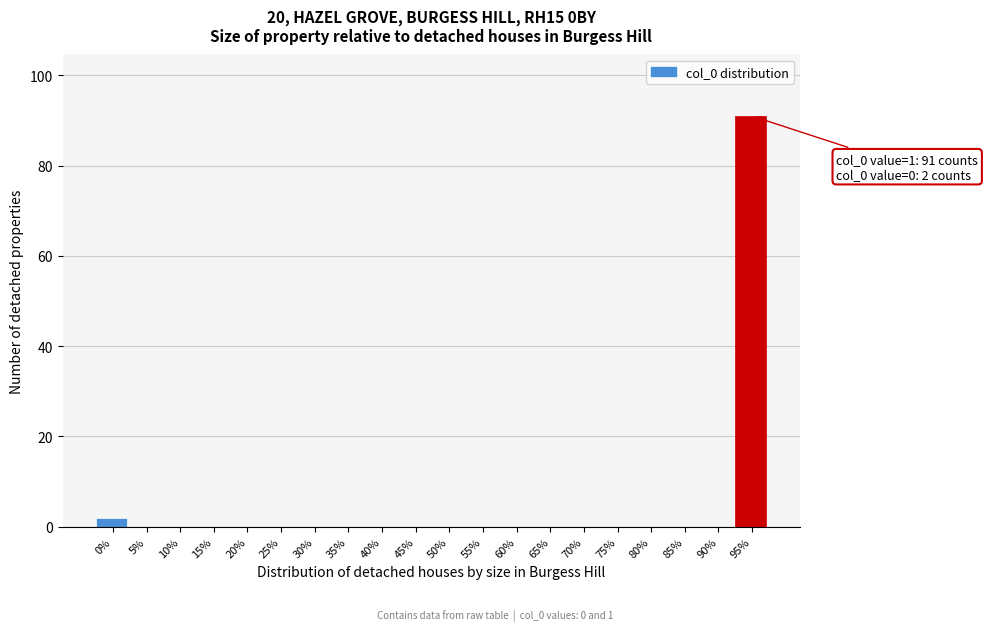

Reading left to right, list all the values displayed in this chart.

0%=2	5%=0	10%=0	15%=0	20%=0	25%=0	30%=0	35%=0	40%=0	45%=0	50%=0	55%=0	60%=0	65%=0	70%=0	75%=0	80%=0	85%=0	90%=0	95%=91